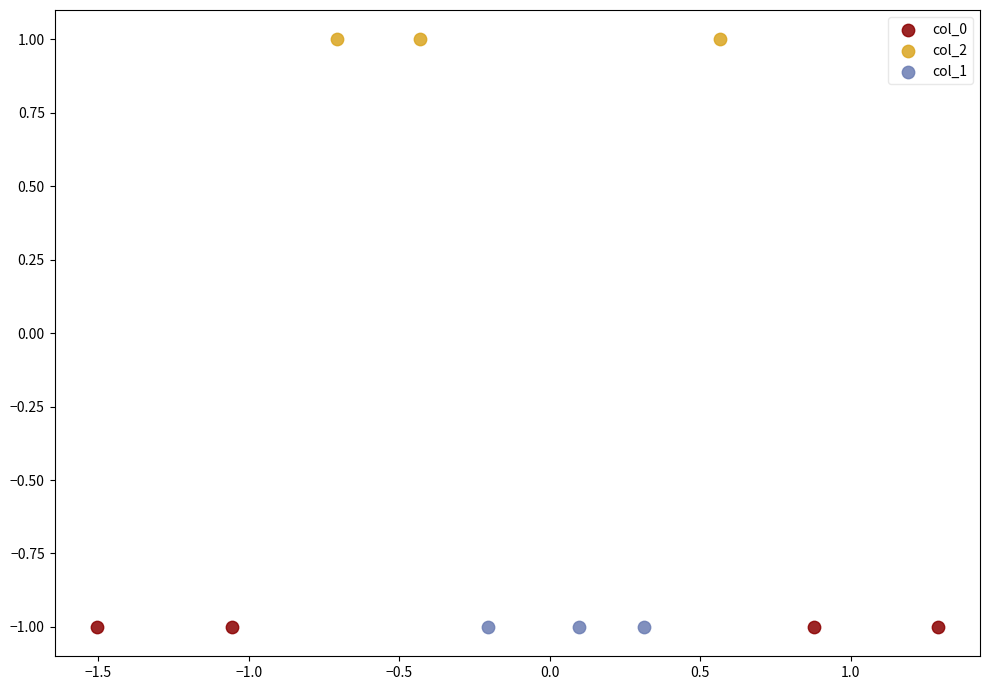

Which series contains the highest Y value?

col_2